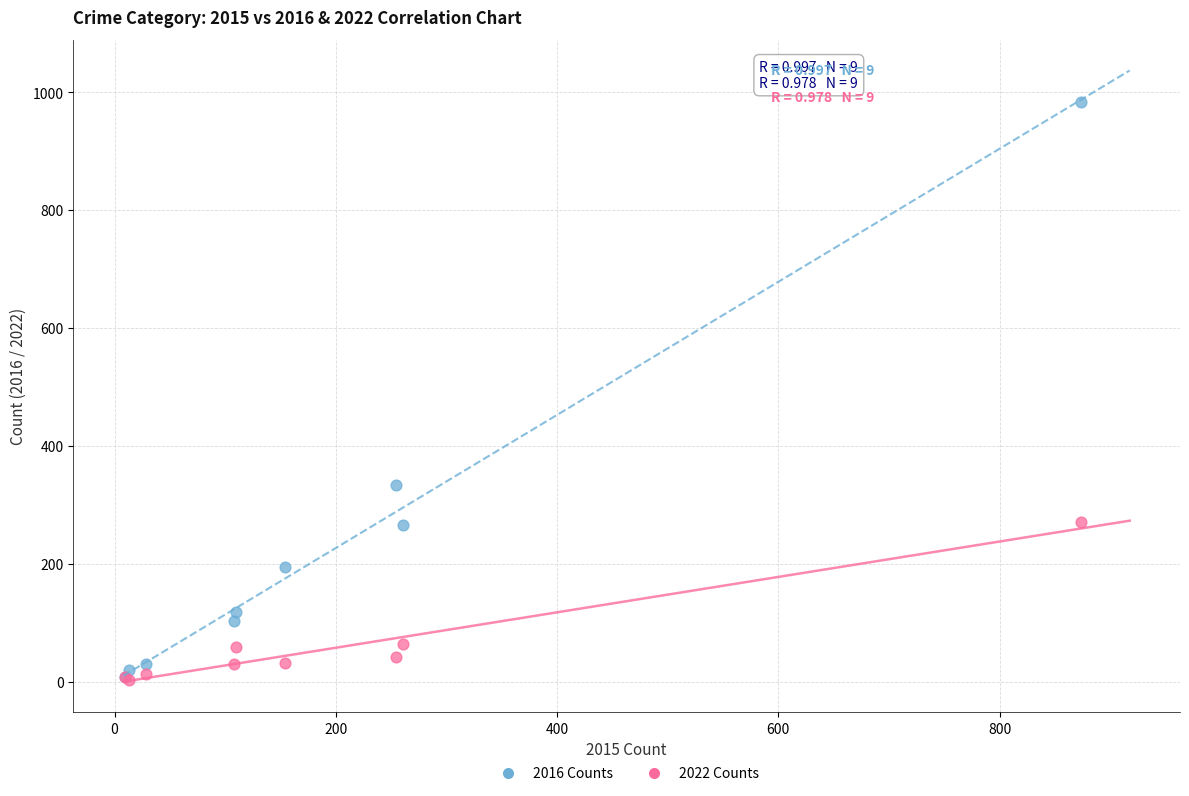

In the 2022 Counts series, what Y value is closest to 137?

64